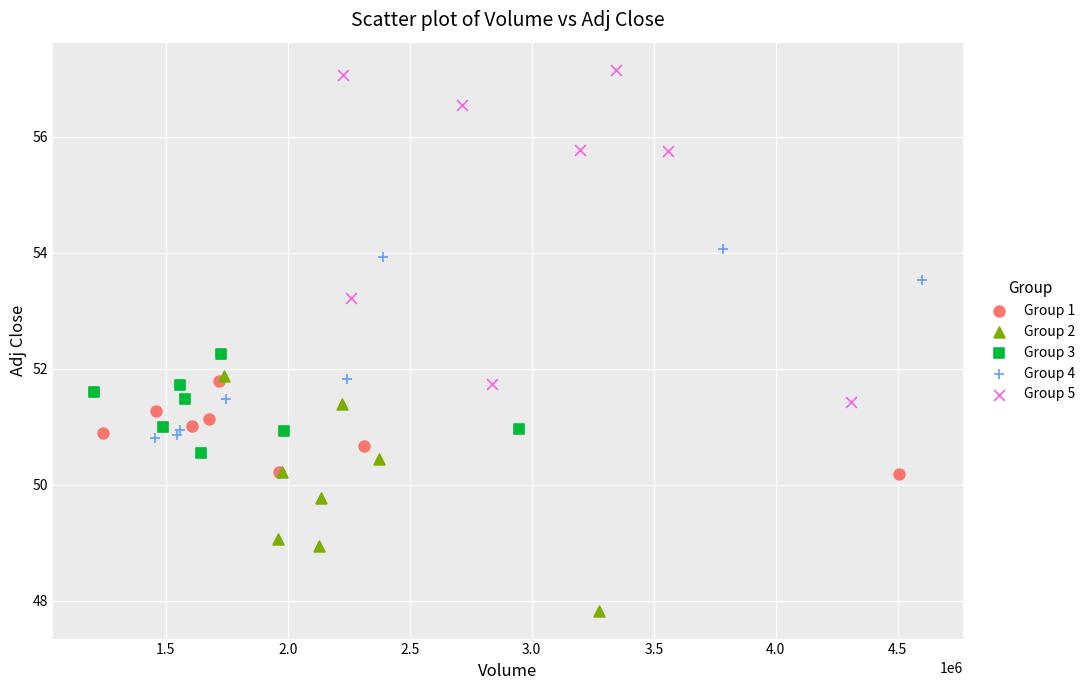

Which series has the largest Y range (max minus min)?

Group 5